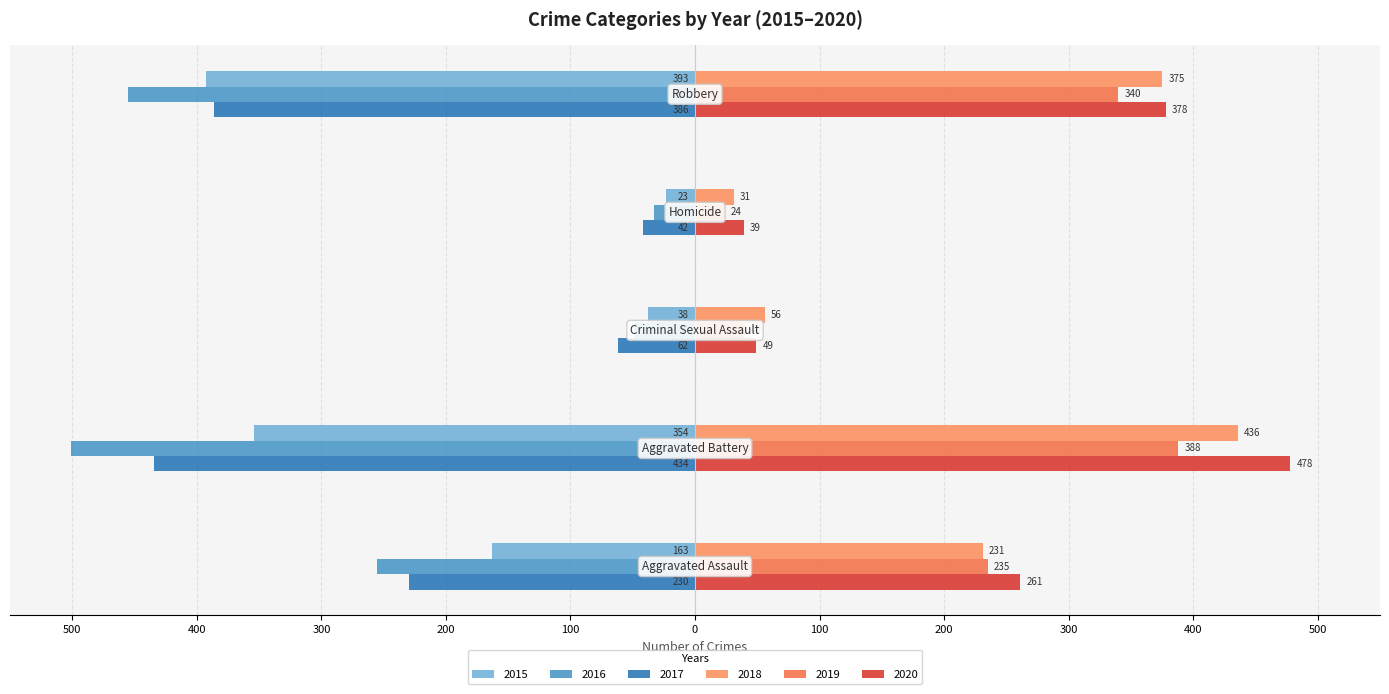

Reading left to right, what are all the values shown in this chart?

2015: Aggravated Assault=-163	Aggravated Battery=-354	Criminal Sexual Assault=-38	Homicide=-23	Robbery=-393
2016: Aggravated Assault=-255	Aggravated Battery=-501	Criminal Sexual Assault=-49	Homicide=-33	Robbery=-455
2017: Aggravated Assault=-230	Aggravated Battery=-434	Criminal Sexual Assault=-62	Homicide=-42	Robbery=-386
2018: Aggravated Assault=231	Aggravated Battery=436	Criminal Sexual Assault=56	Homicide=31	Robbery=375
2019: Aggravated Assault=235	Aggravated Battery=388	Criminal Sexual Assault=40	Homicide=24	Robbery=340
2020: Aggravated Assault=261	Aggravated Battery=478	Criminal Sexual Assault=49	Homicide=39	Robbery=378